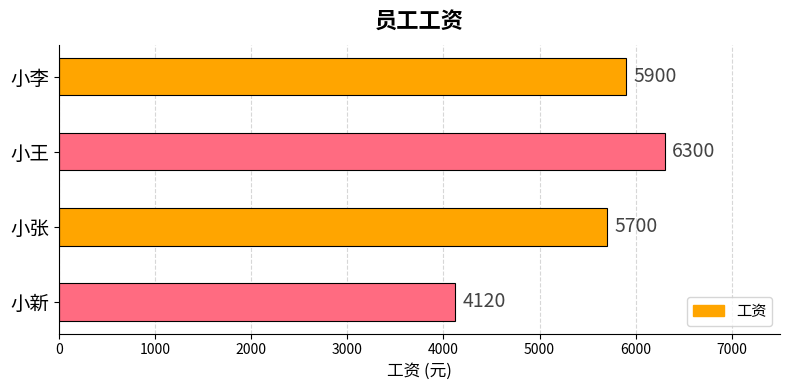

The chart shows a value of 4120 at 小新. True or false?

True